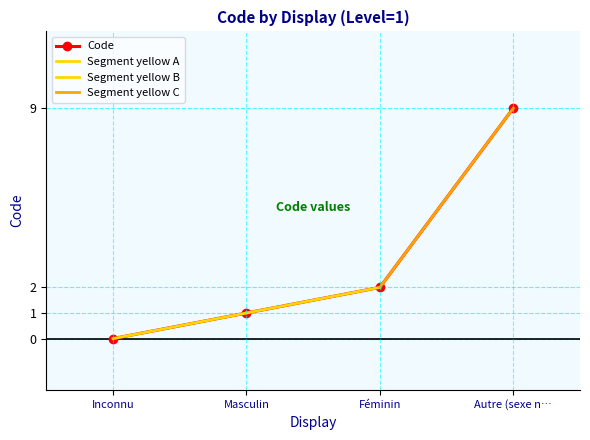

Reading right to left, what are all the values shown in this chart?

9	2	1	0